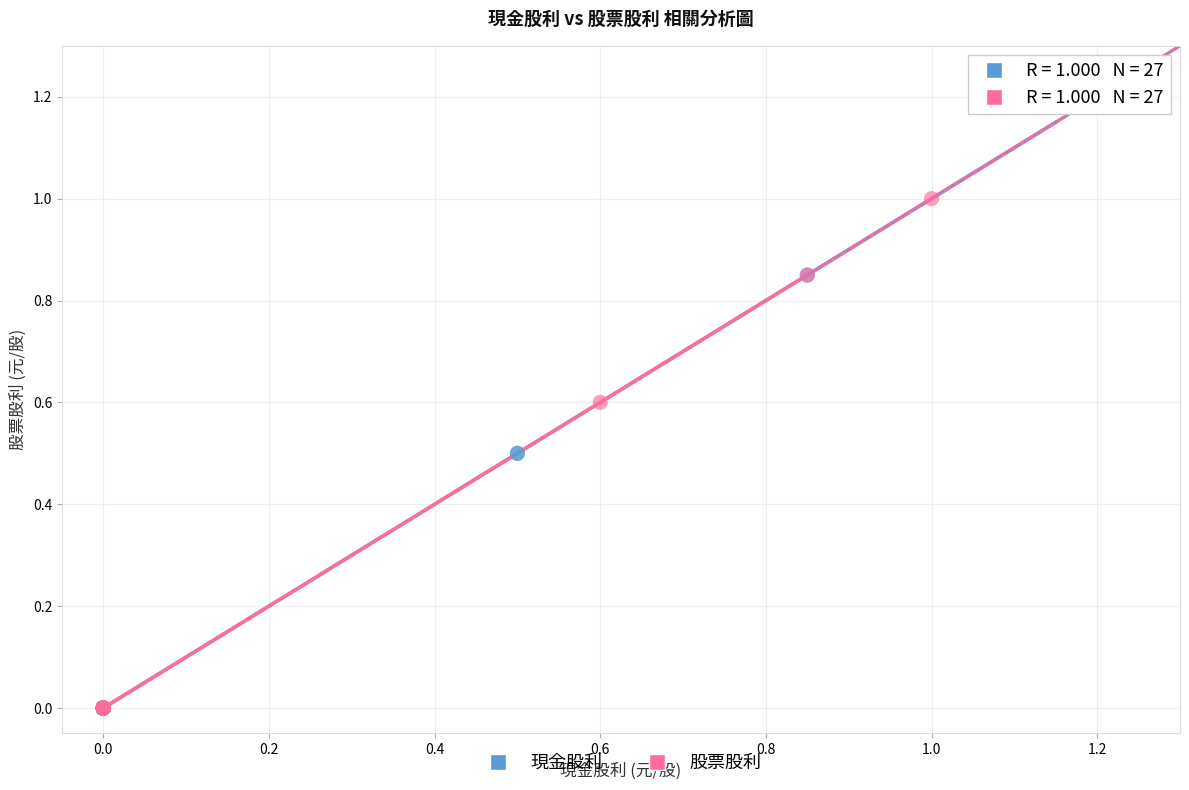

Which series contains the highest Y value?

股票股利